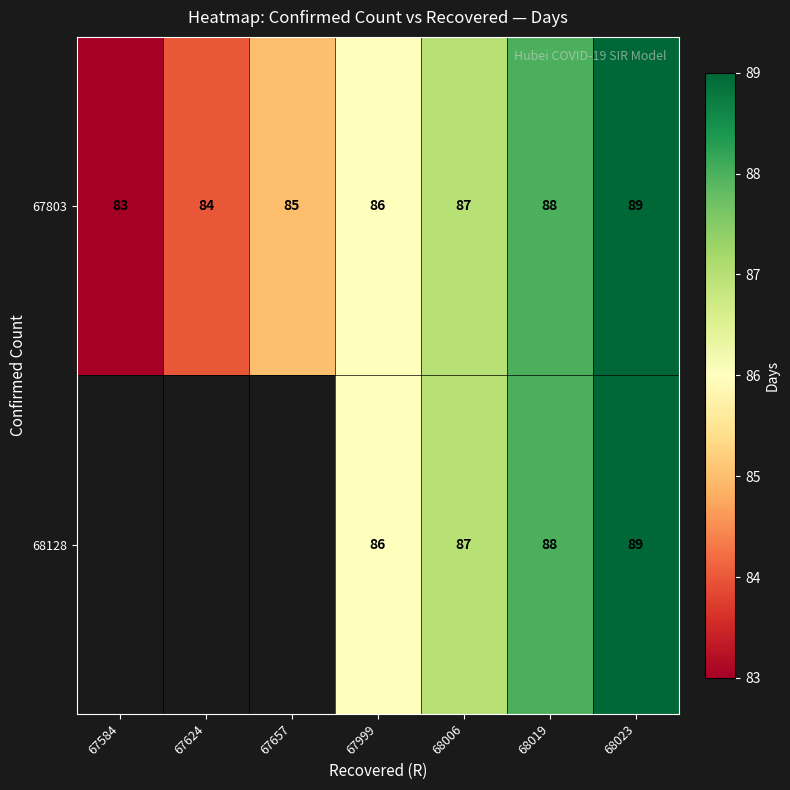

What is the smallest value displayed?

83.0